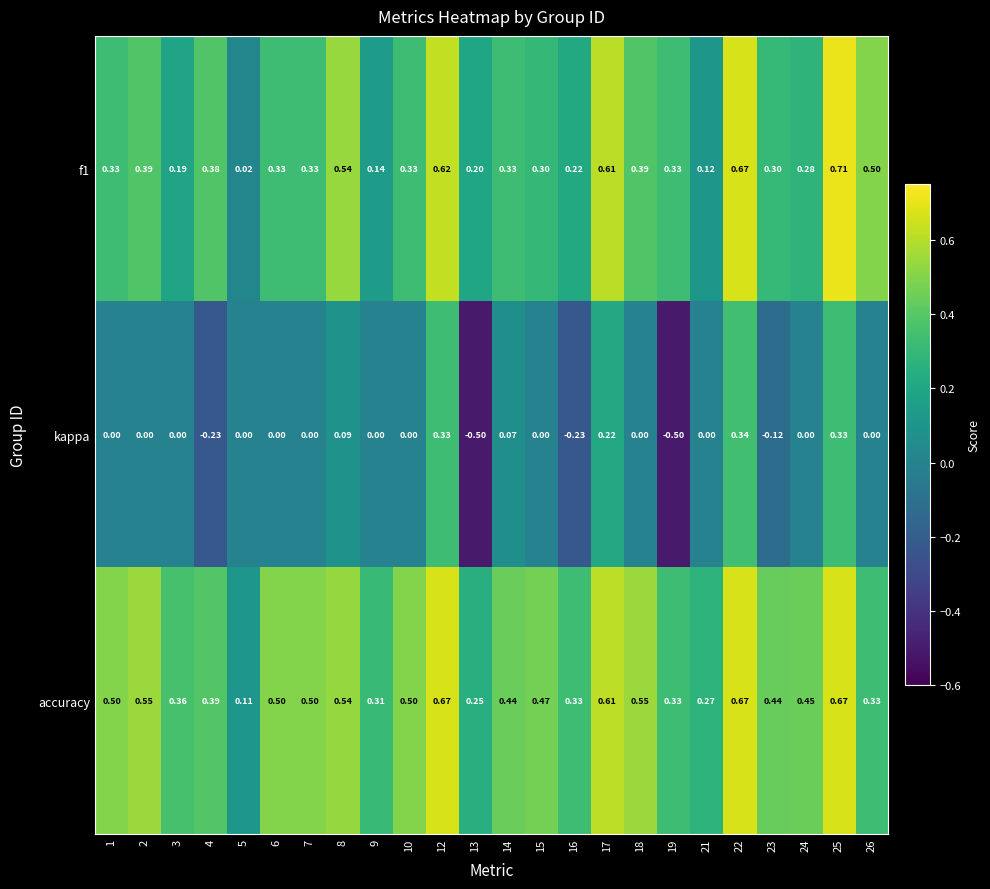

How many distinct data groups are displayed?

3